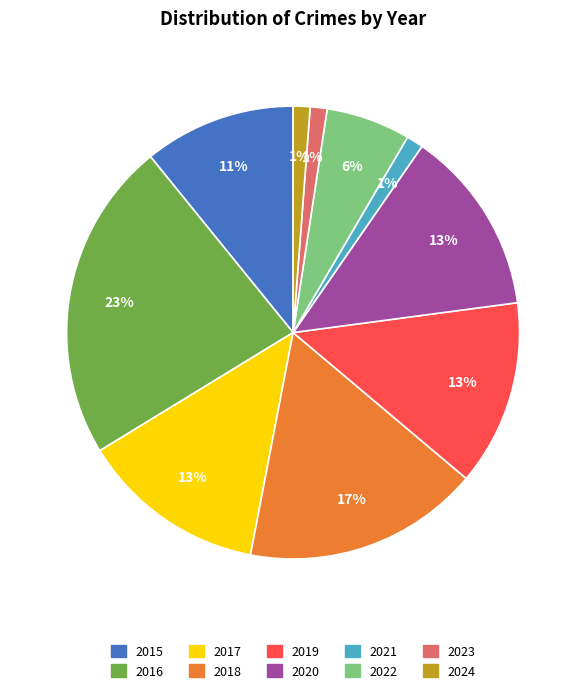

The 2024 slice represents 11% of the pie. True or false?

False